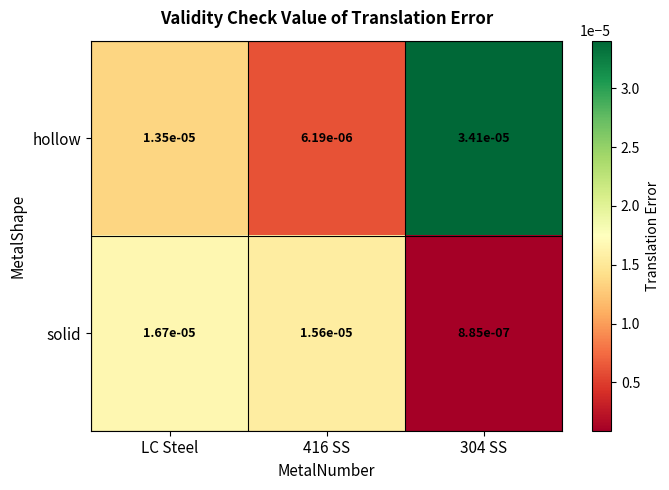

Which series has the largest total across all categories?

hollow